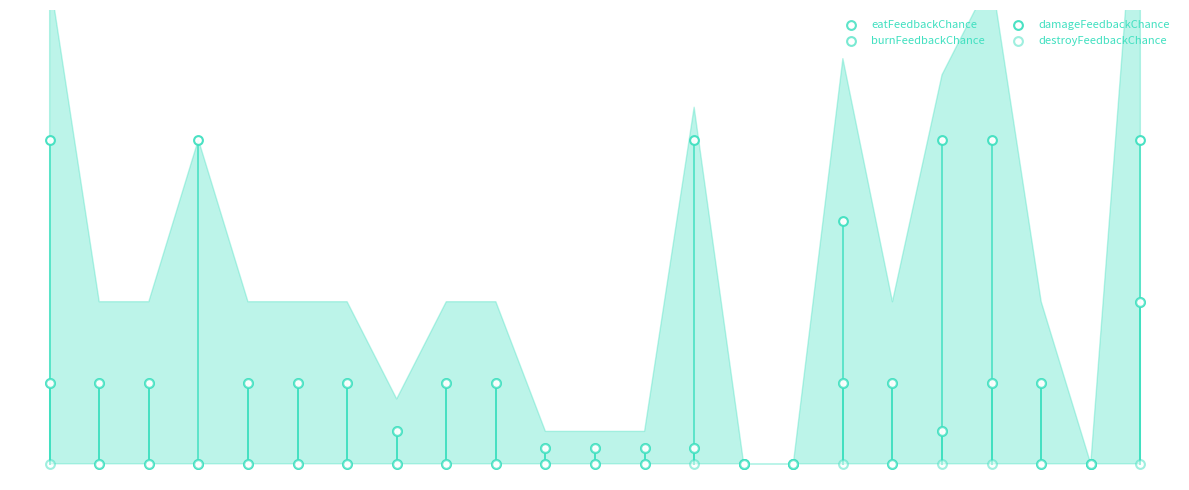

What are all the series names shown in the legend?

eatFeedbackChance, burnFeedbackChance, damageFeedbackChance, destroyFeedbackChance